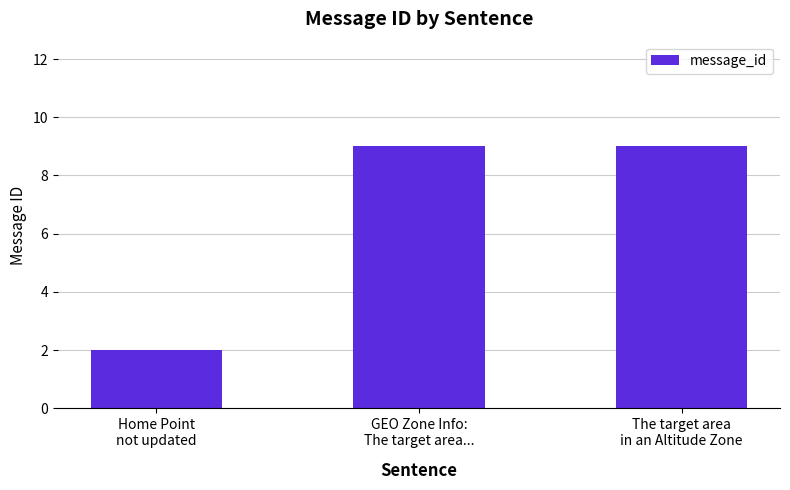

What is the maximum value shown in the chart?

9